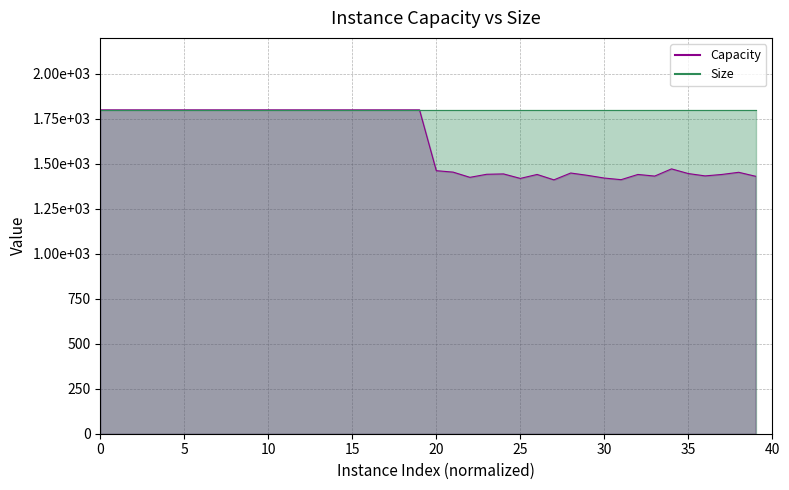

What is the ratio of the value at 39 to the value at 19?

0.8